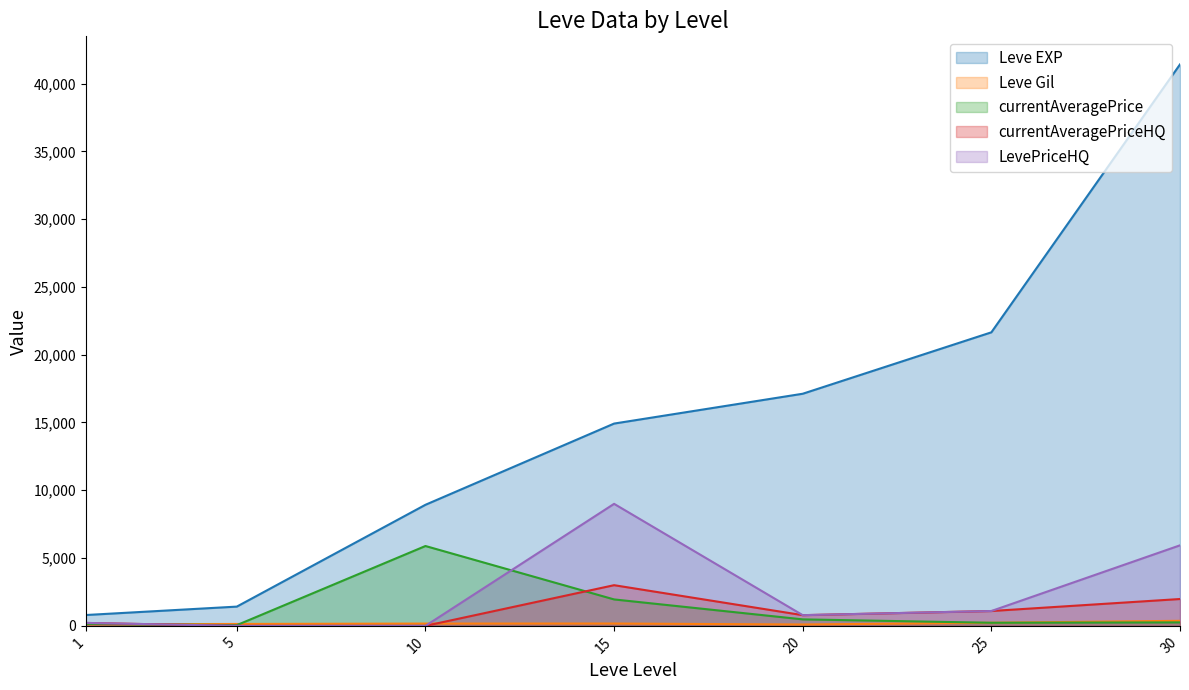

Does the chart have visible grid lines?

No